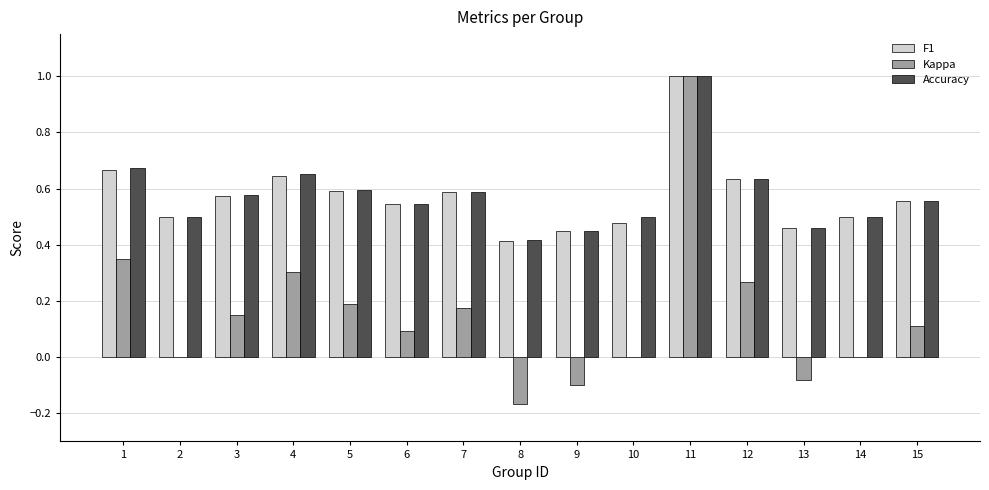

Does the chart contain stacked bars?

No